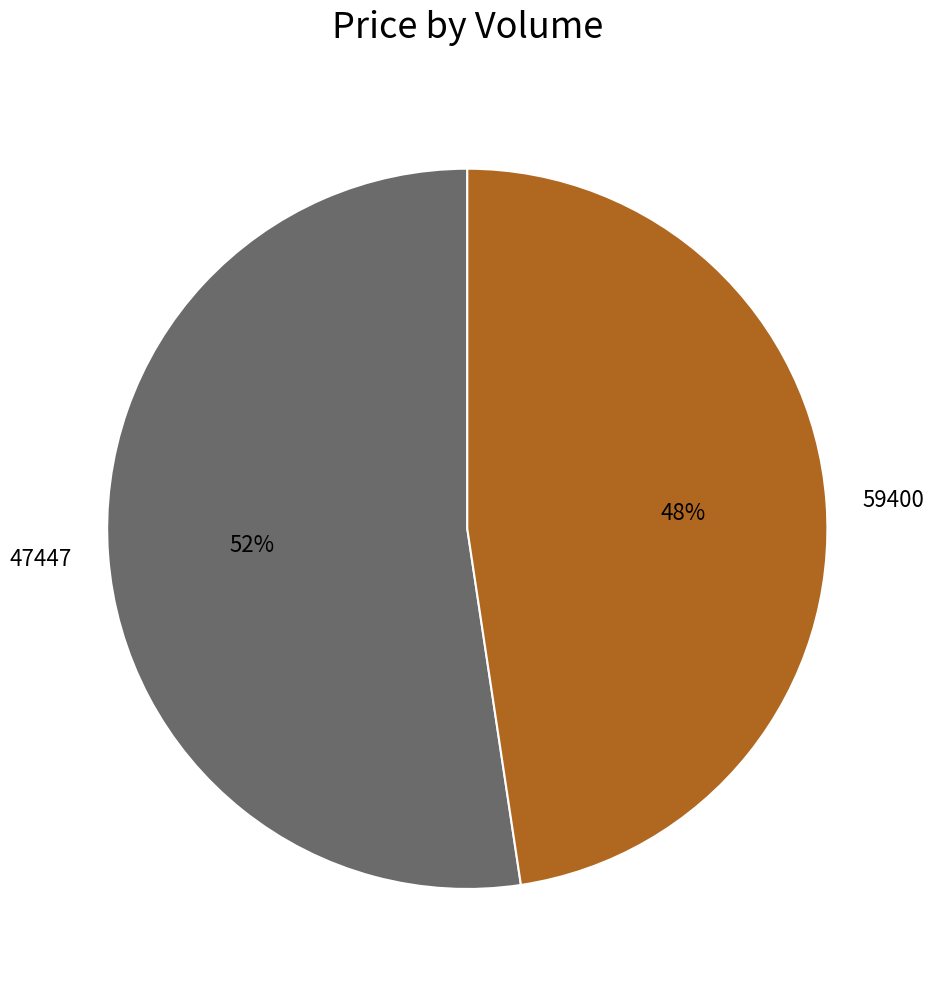

Which slice is the largest?

47447